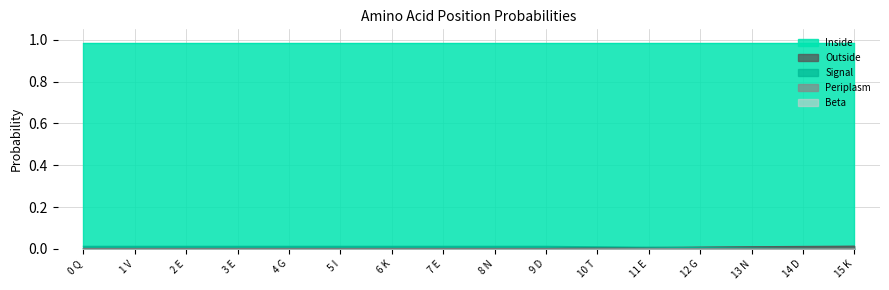

True or false: Outside has more than 2 interior local peaks.

False